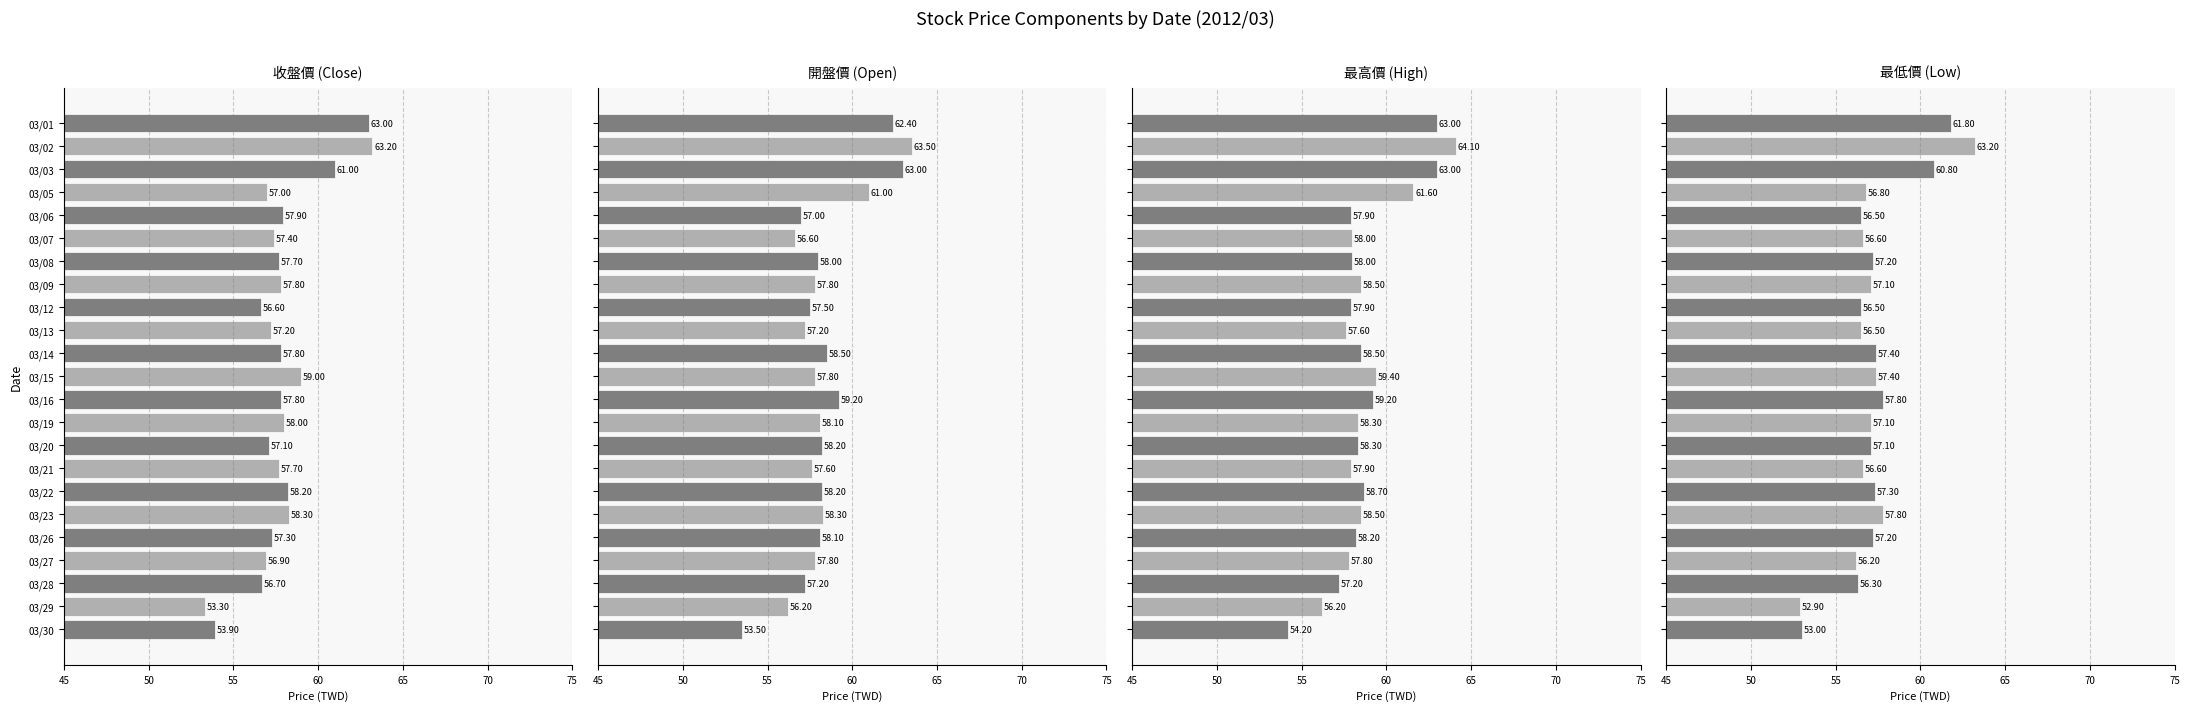

Does the chart contain any negative values?

No